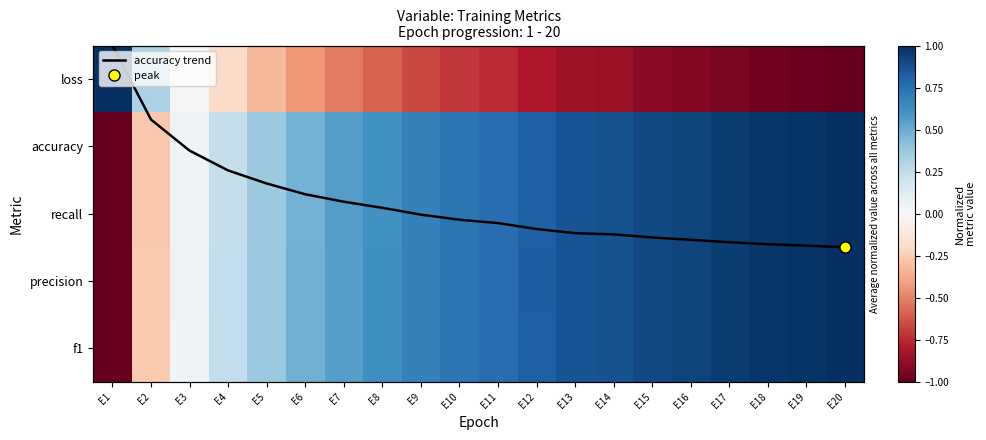

What is the difference between the recall values at E11 and E1?

1.8